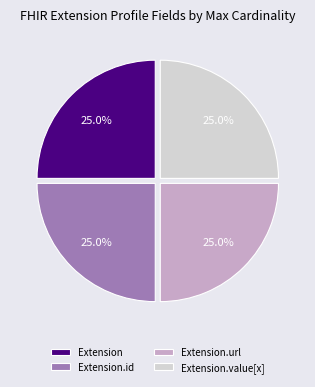

Does Extension.url represent more than half of the total?

No